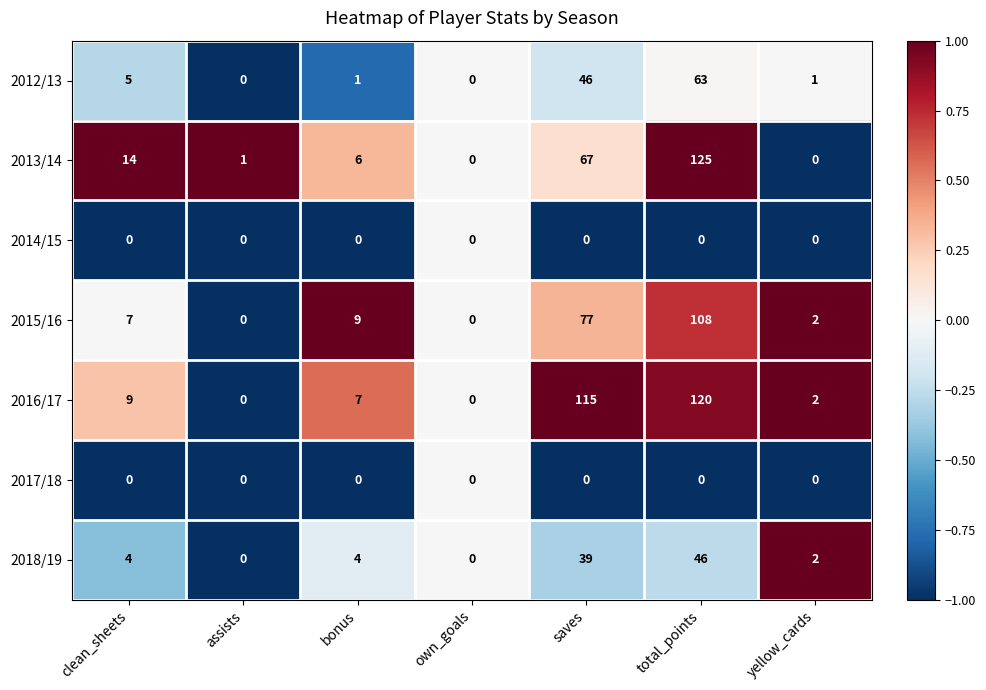

What is the sum of the 2012/13 values at saves and clean_sheets?

51